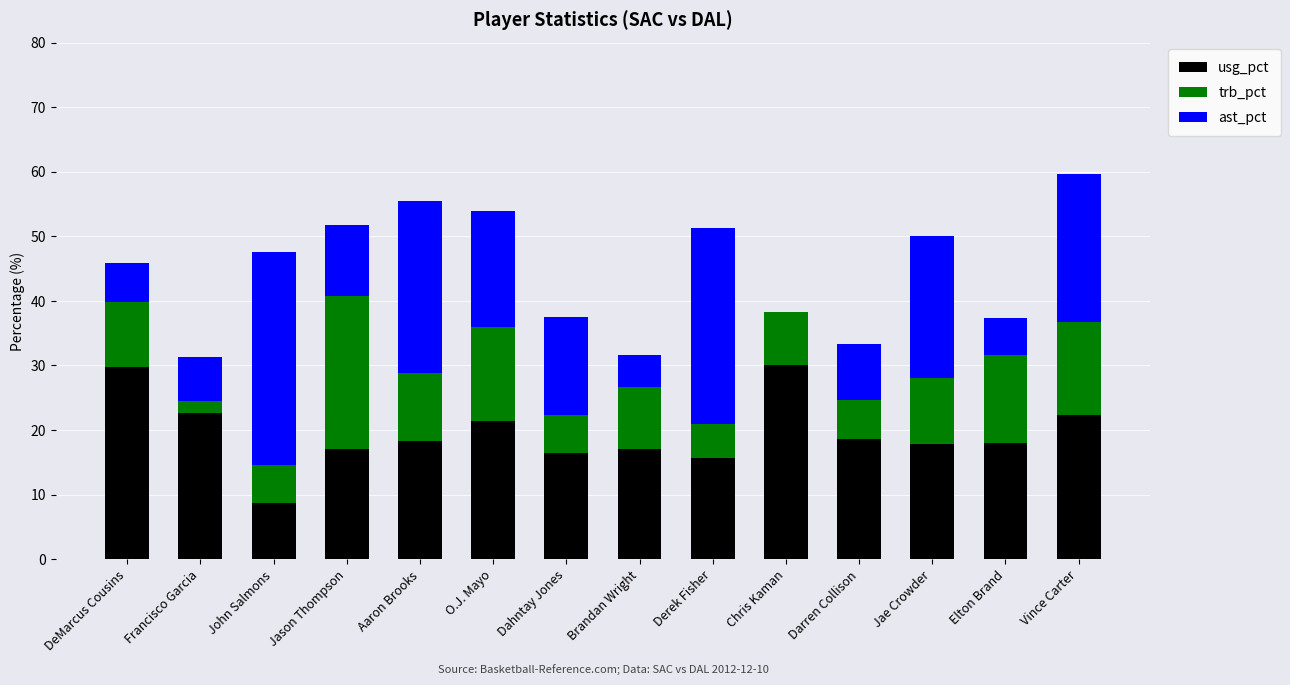

What is the total value across all series at DeMarcus Cousins?

45.9